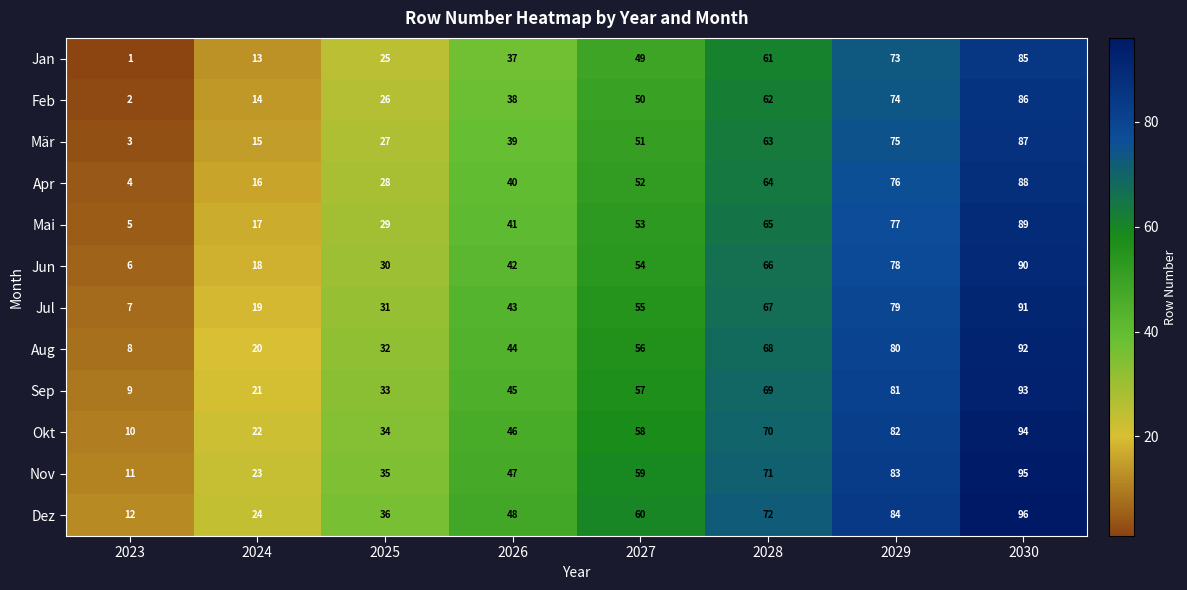

At which label is Feb closest to 44?

2026